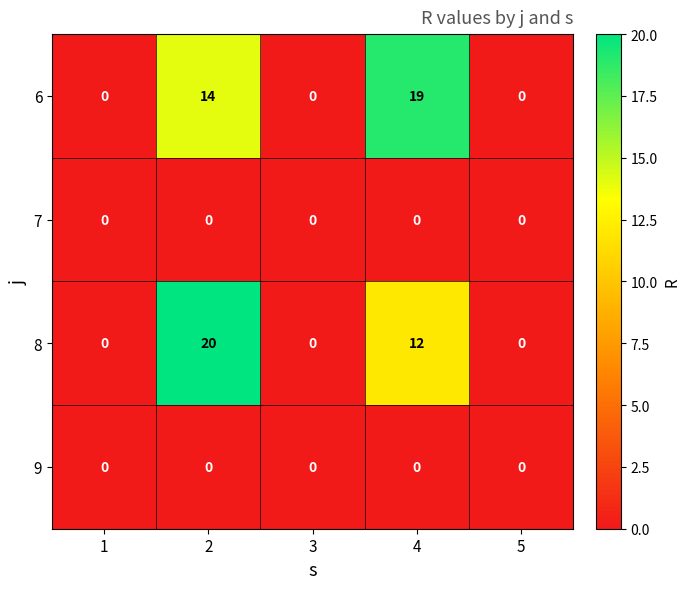

What is the maximum value shown in the chart?

20